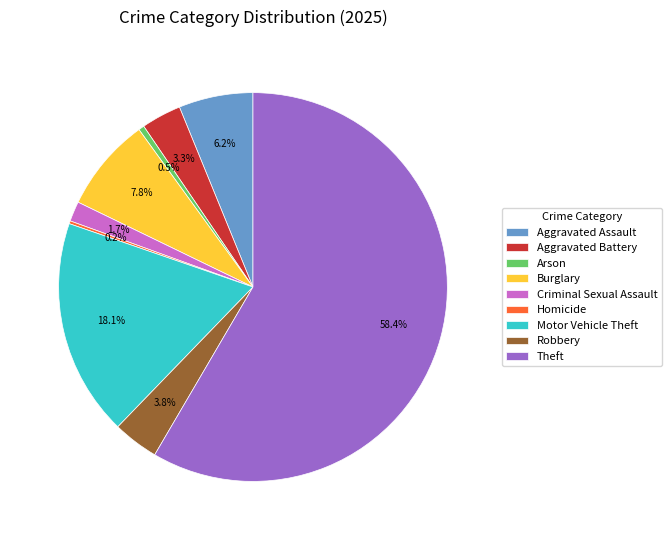

Between Theft and Criminal Sexual Assault, which is larger?

Theft